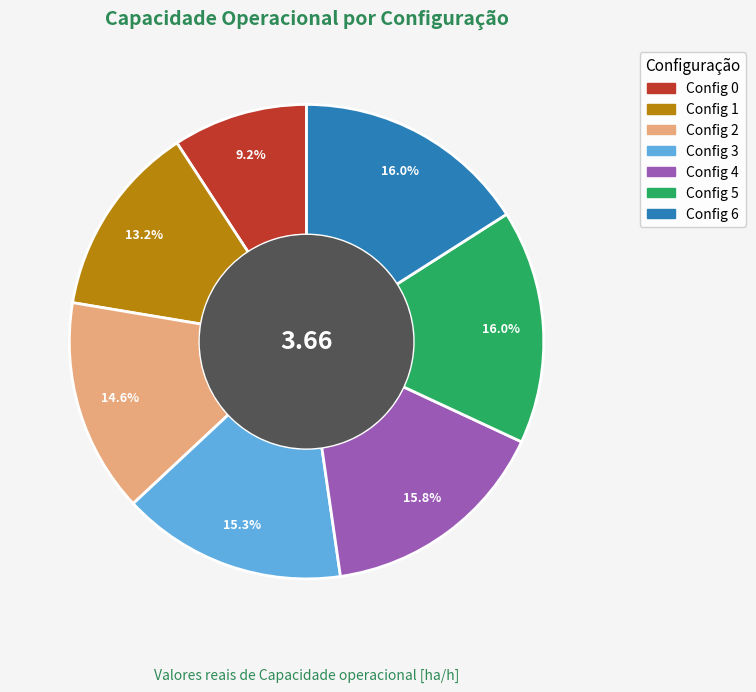

Count the number of slices in the pie.

7